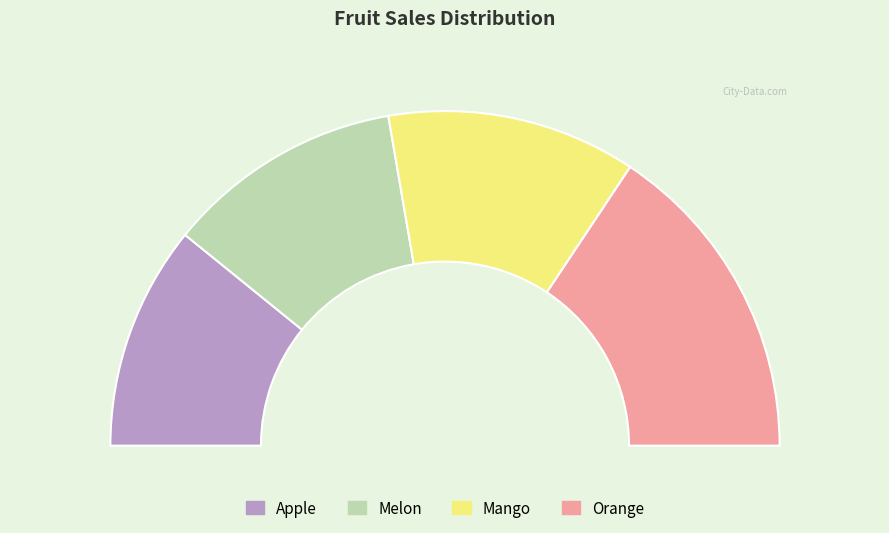

To the nearest percent, what percentage of the pie is Orange?

31%